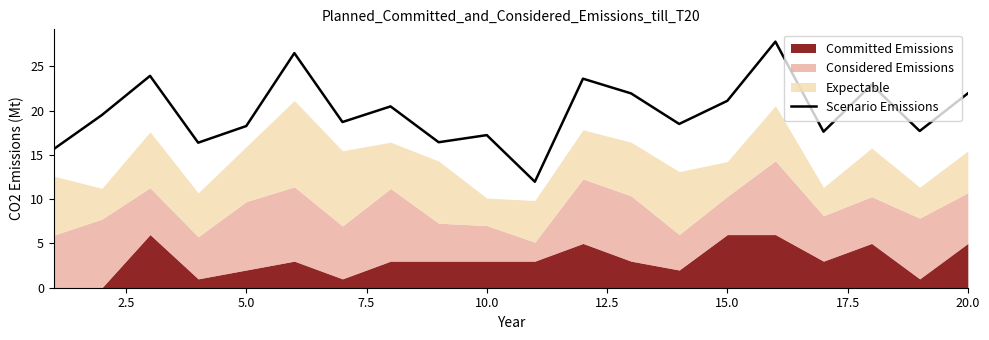

What is the value of the 18th point from the left?

22.9